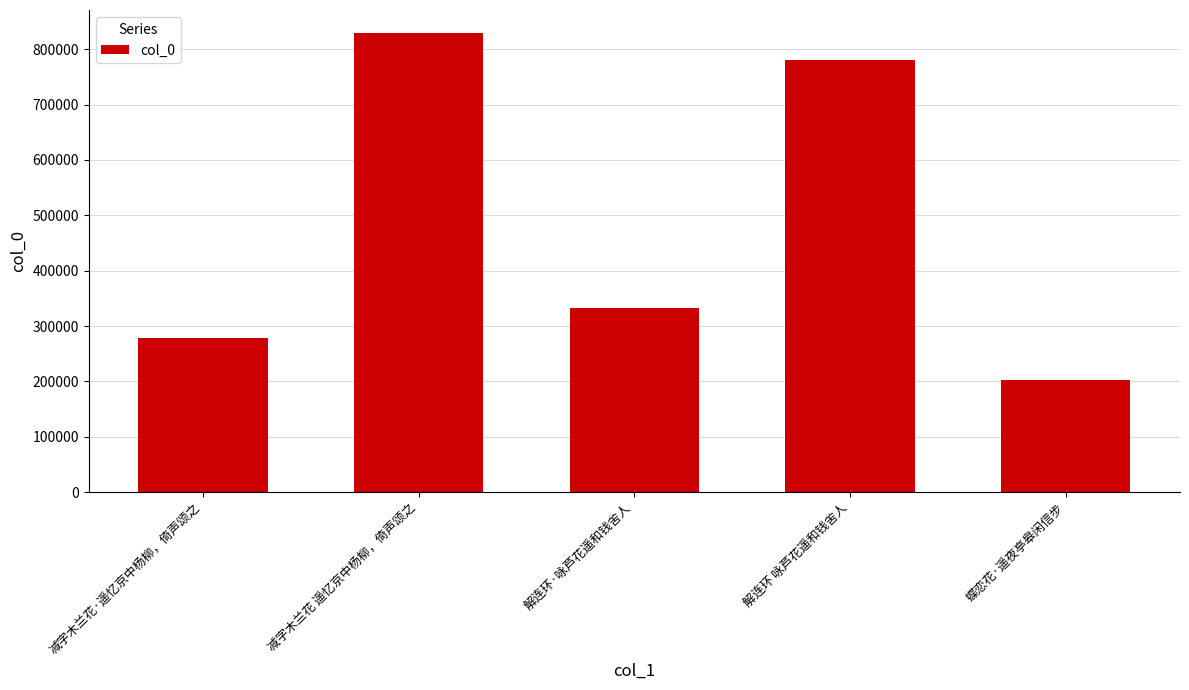

What value does the data have at 减字木兰花 遥忆京中杨柳，倚声颂之, to the nearest 10?

829310